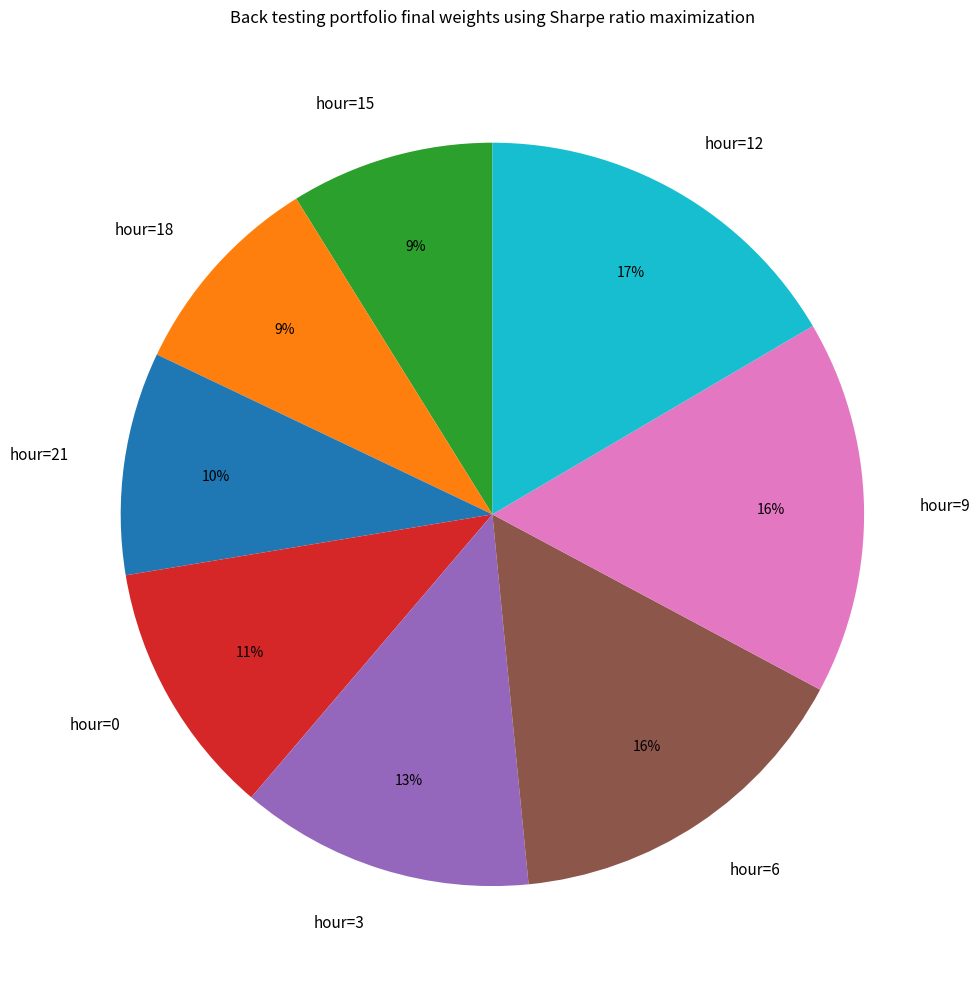

How many segments does this pie chart have?

8